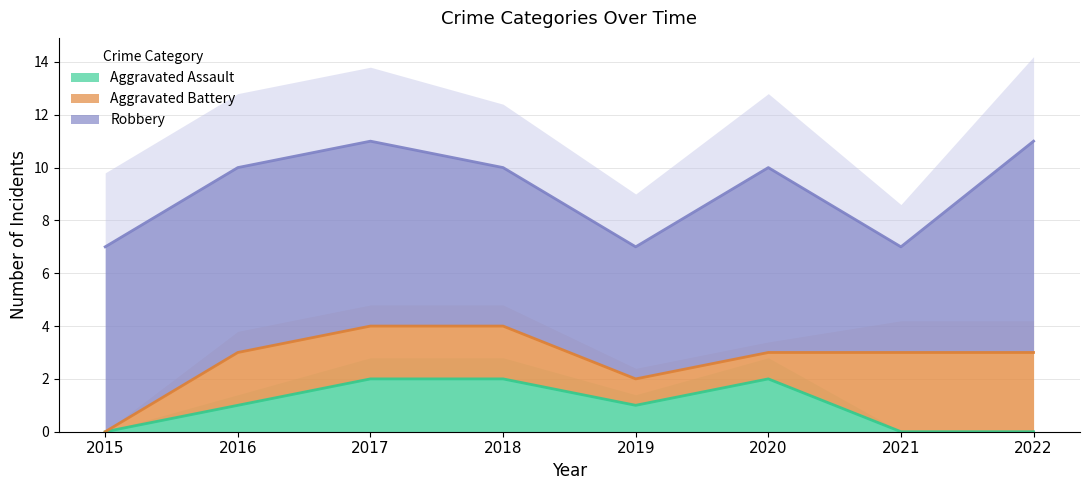

Reading right to left, extract all data points from this chart.

Aggravated Assault: 0	0	2	1	2	2	1	0
Aggravated Battery: 3	3	1	1	2	2	2	0
Robbery: 8	4	7	5	6	7	7	7